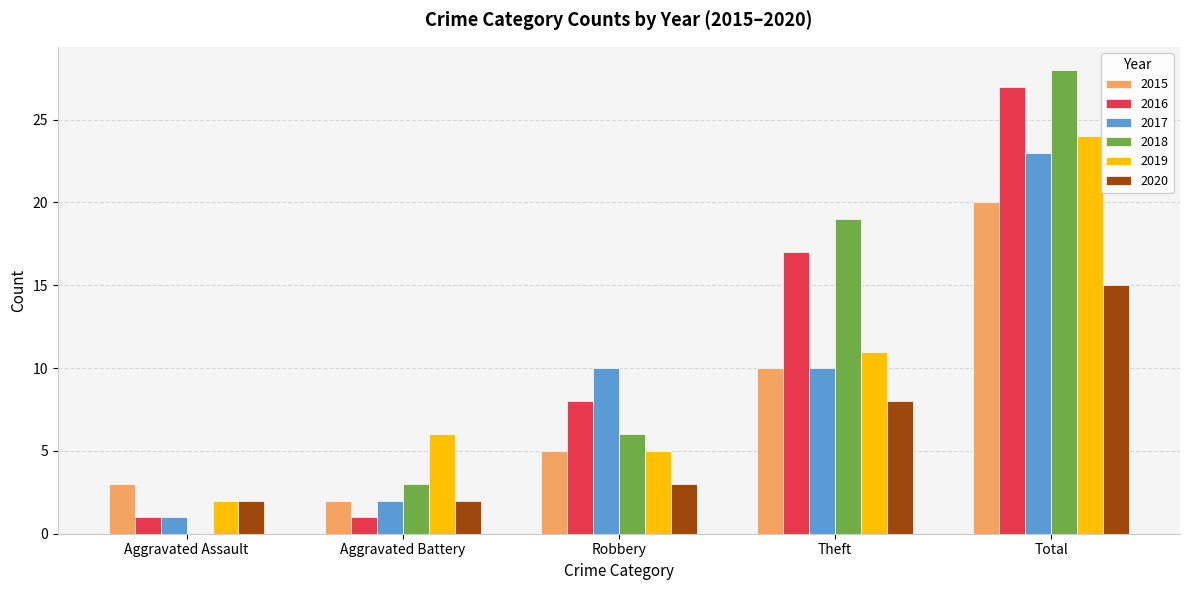

Where is 2016 nearest to the value 14?

Theft